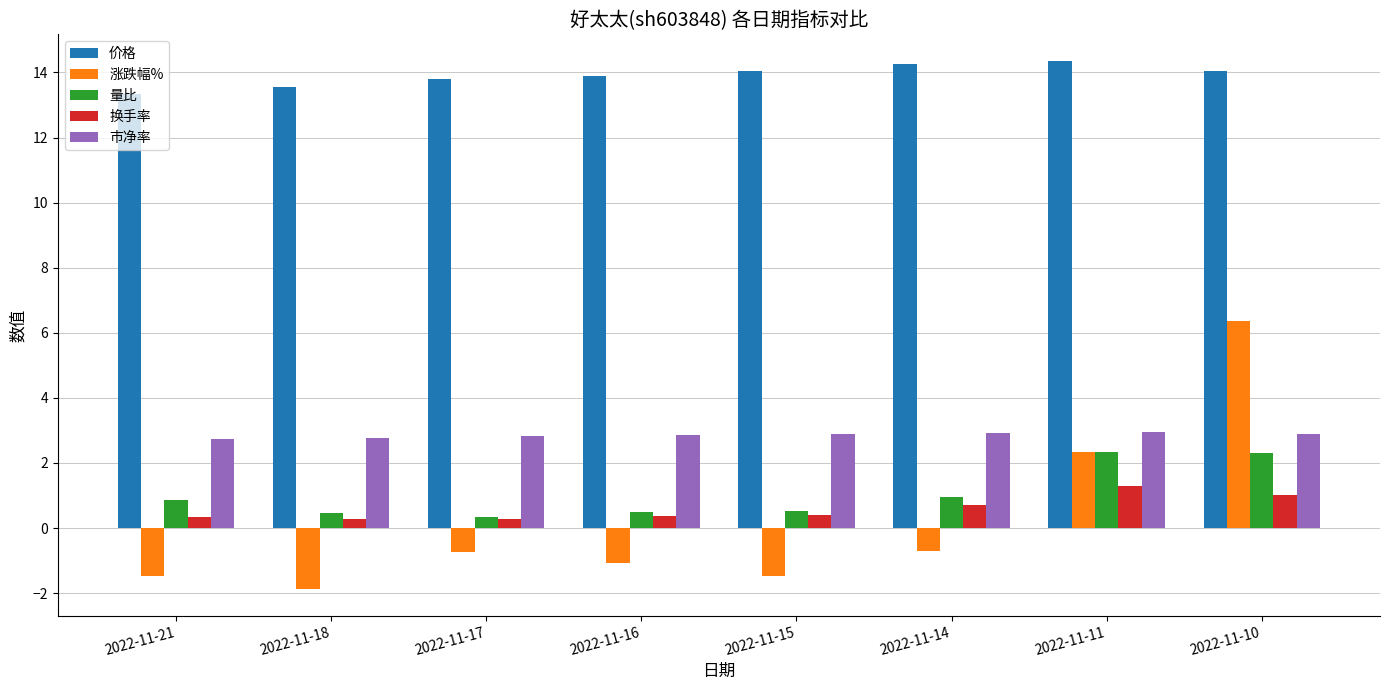

Rank the series at 2022-11-14 from lowest to highest value.

涨跌幅%, 换手率, 量比, 市净率, 价格